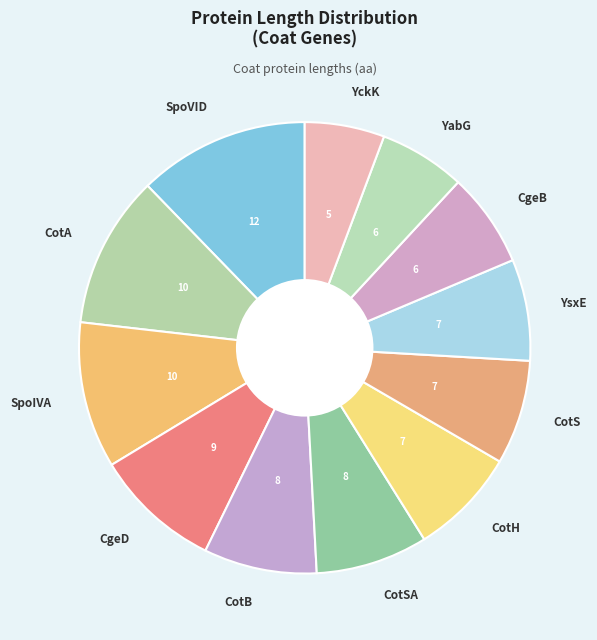

Does any single category account for the majority?

No